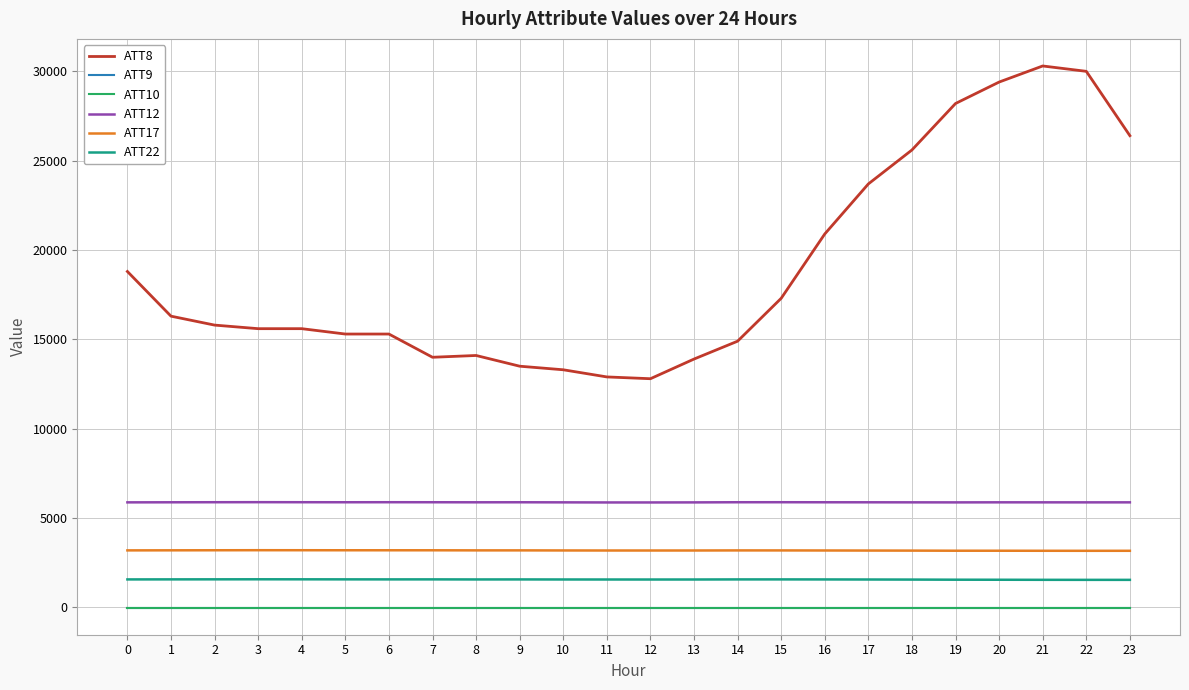

What is the lowest value of the ATT22 series?

1544.5